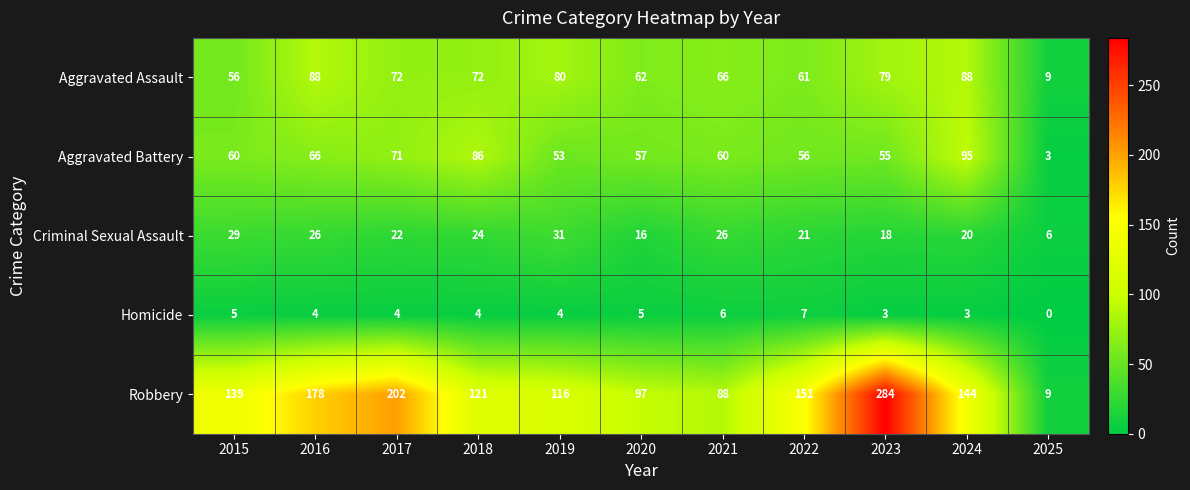

Rank the series at 2017 from highest to lowest value.

Robbery, Aggravated Assault, Aggravated Battery, Criminal Sexual Assault, Homicide